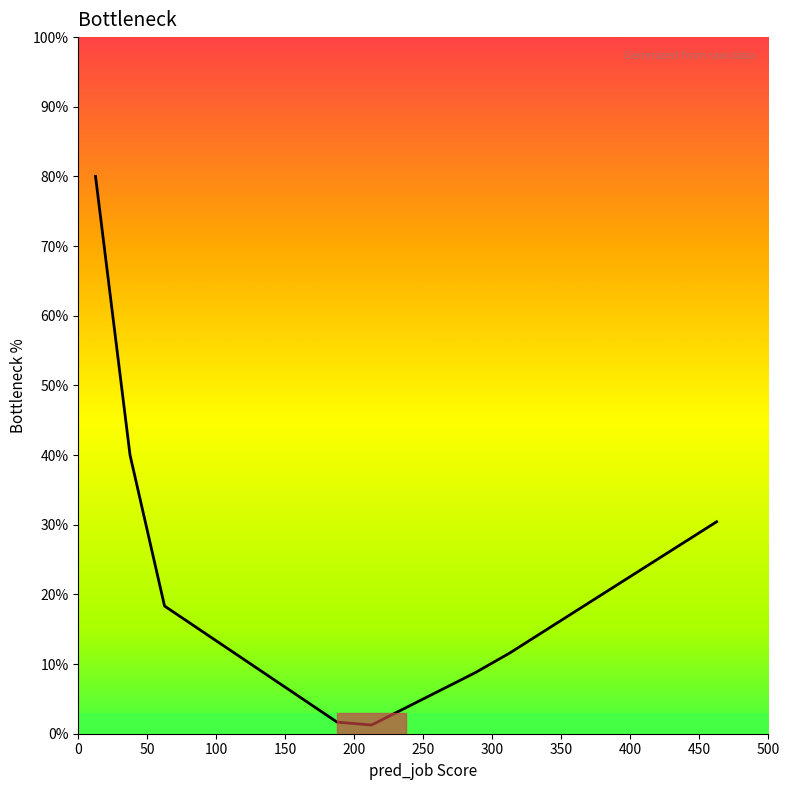

What is the average value?

18.3